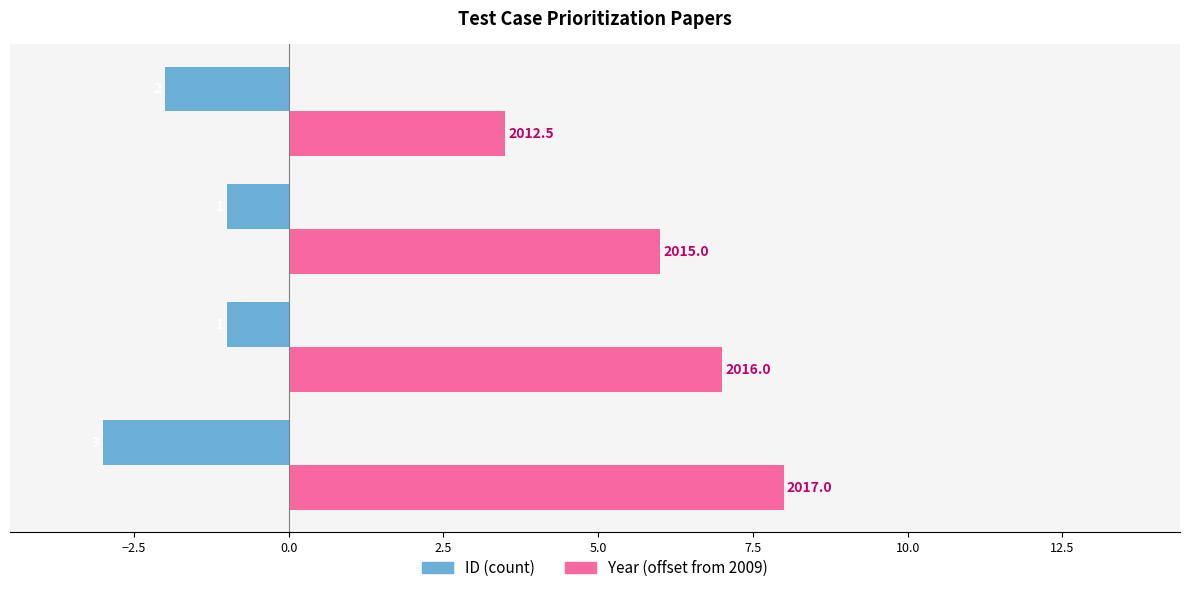

Count the ID (count) values in the range -2 to -1.

3